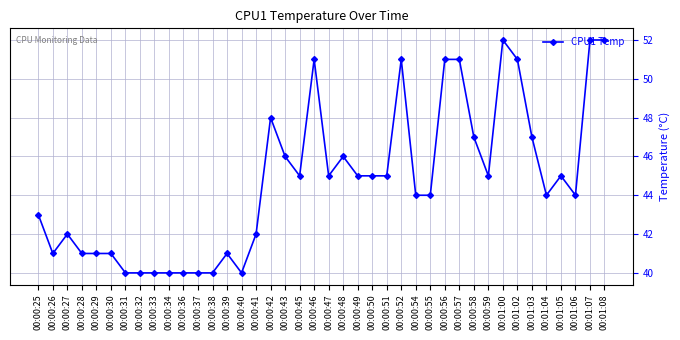

What is the difference between the values at 00:00:33 and 00:01:08?

12